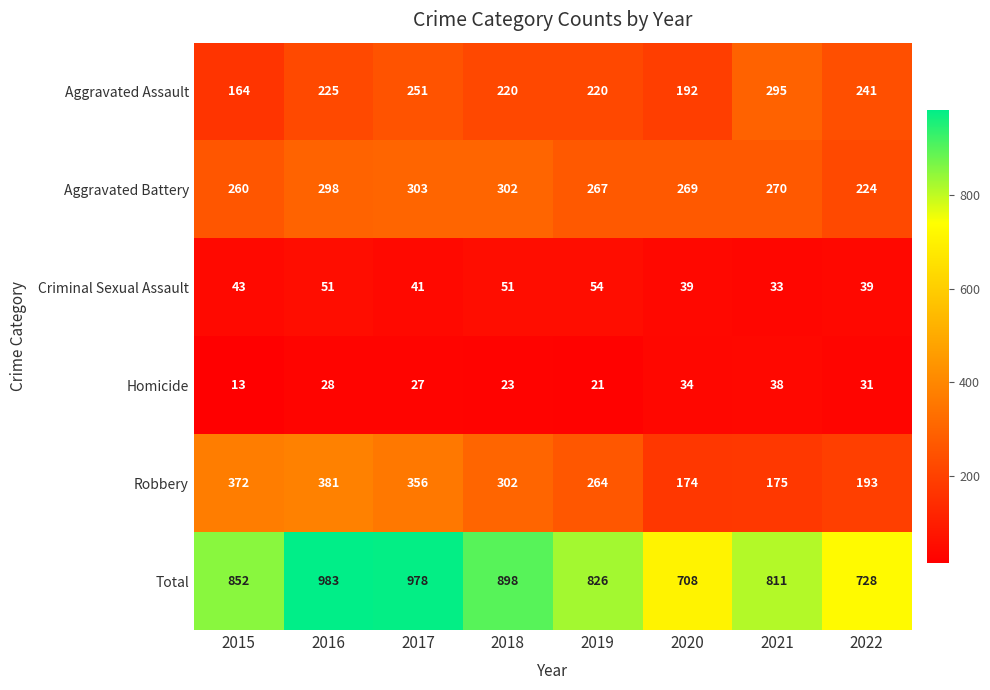

Count the number of categories in the chart.

8